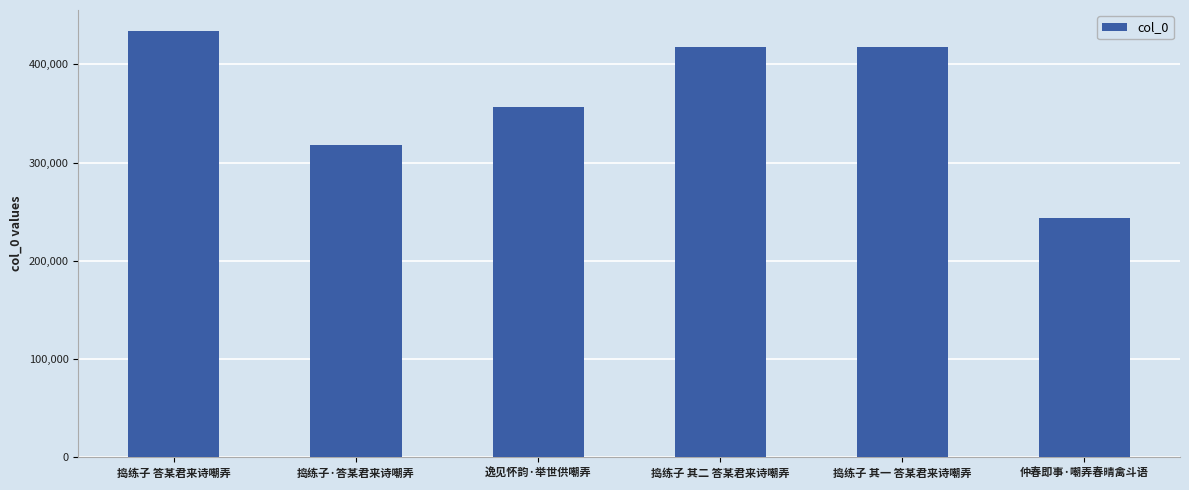

What is the label of the 2nd bar from the right?

捣练子 其一 答某君来诗嘲弄